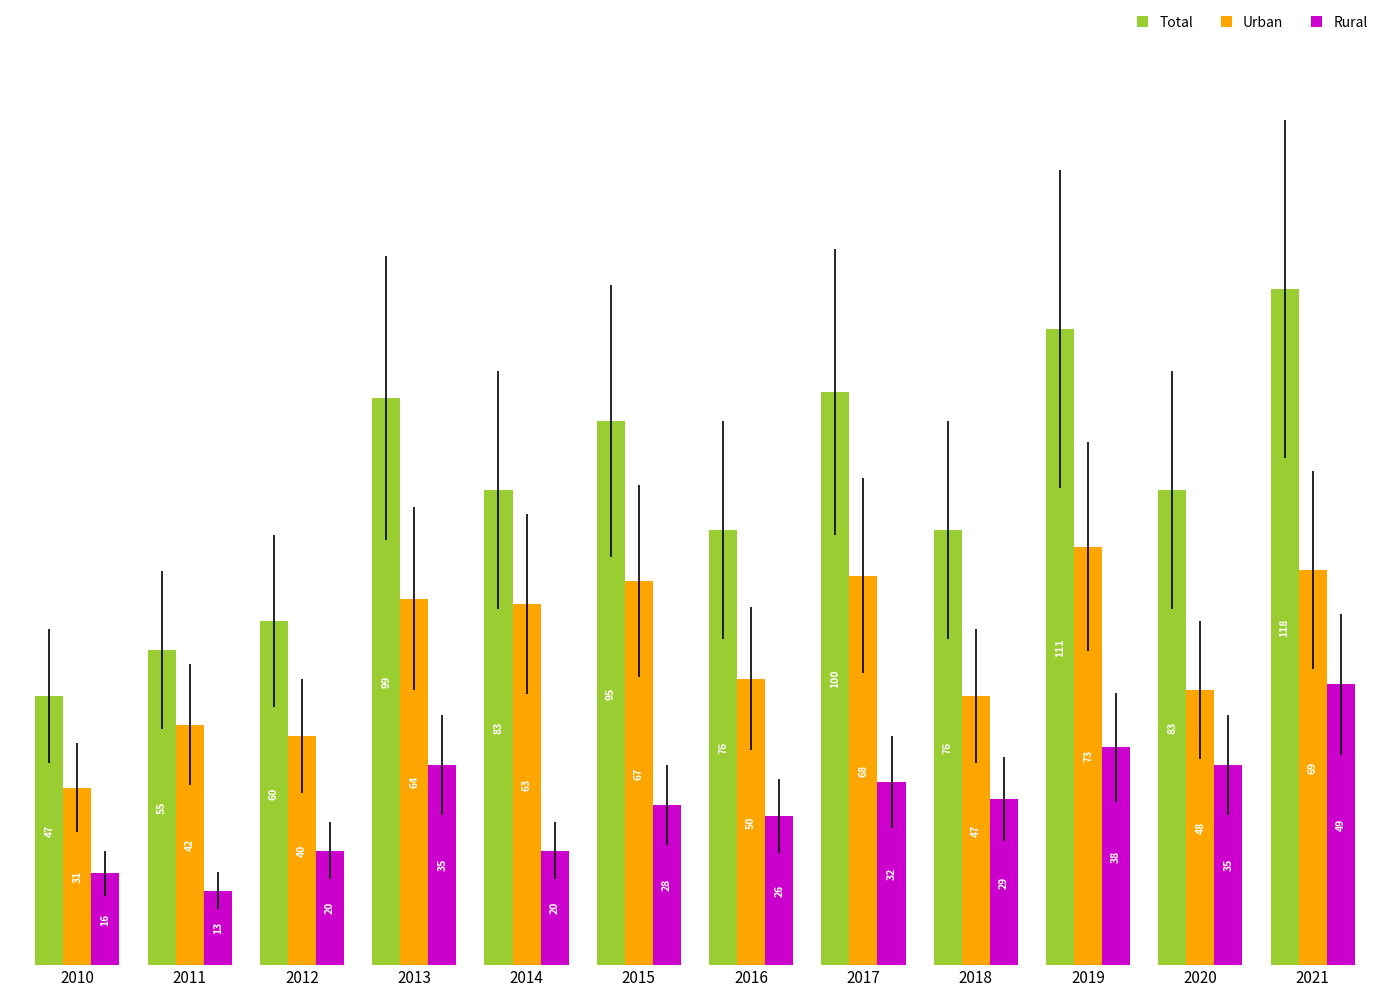

Reading left to right, transcribe all the data shown in this chart.

Total: 2010=47	2011=55	2012=60	2013=99	2014=83	2015=95	2016=76	2017=100	2018=76	2019=111	2020=83	2021=118
Urban: 2010=31	2011=42	2012=40	2013=64	2014=63	2015=67	2016=50	2017=68	2018=47	2019=73	2020=48	2021=69
Rural: 2010=16	2011=13	2012=20	2013=35	2014=20	2015=28	2016=26	2017=32	2018=29	2019=38	2020=35	2021=49